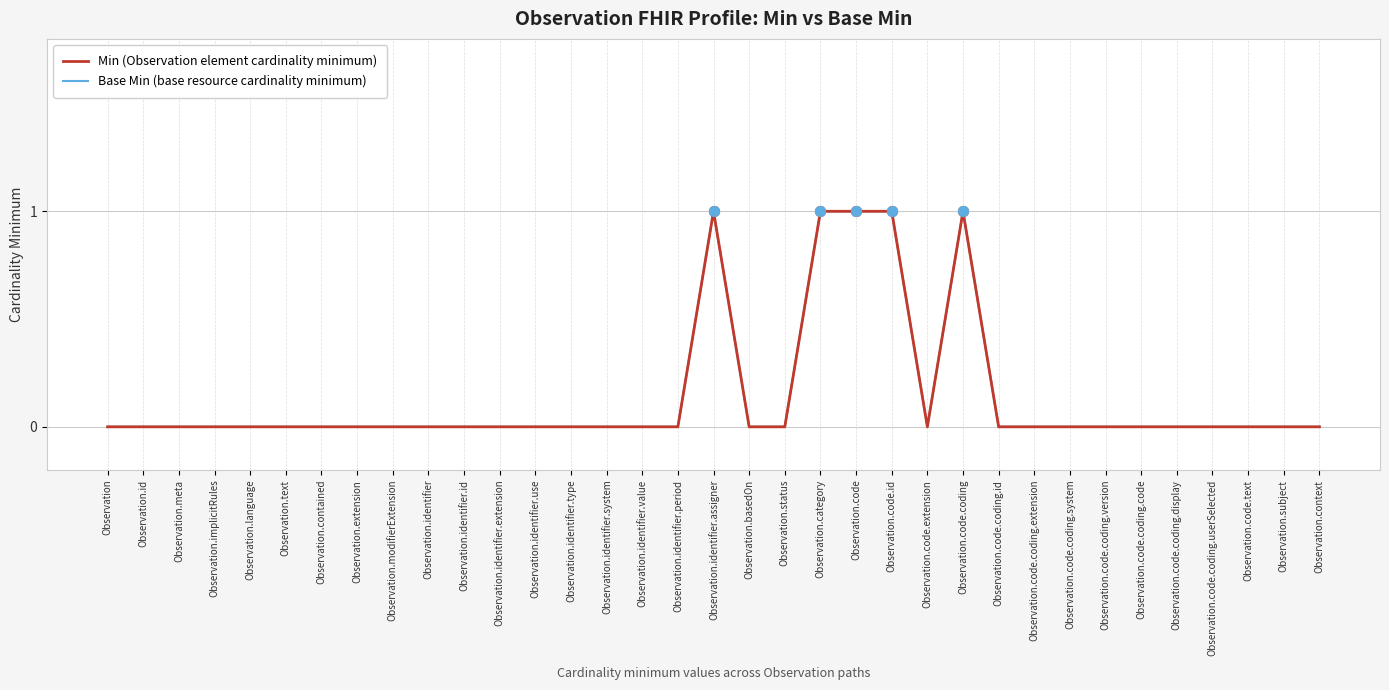

Does the chart have visible grid lines?

Yes